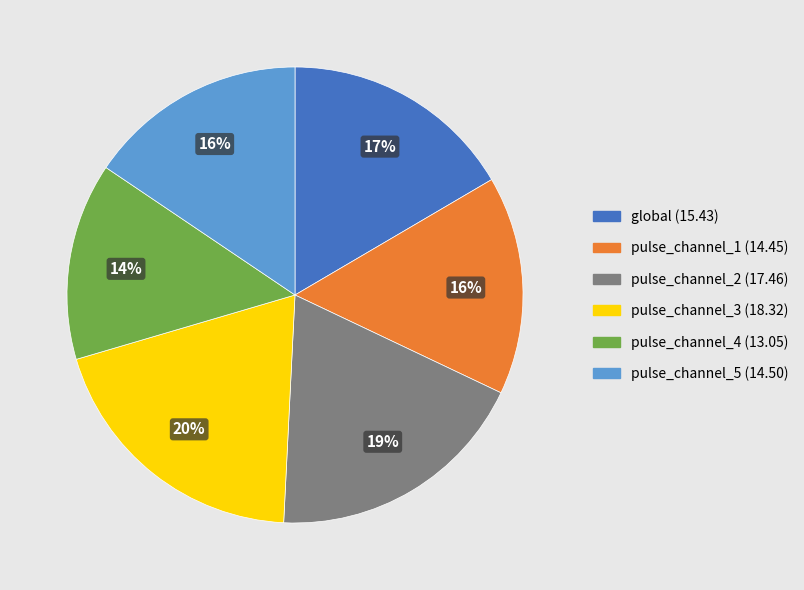

Is the sum of pulse_channel_2 and pulse_channel_5 greater than half?

No